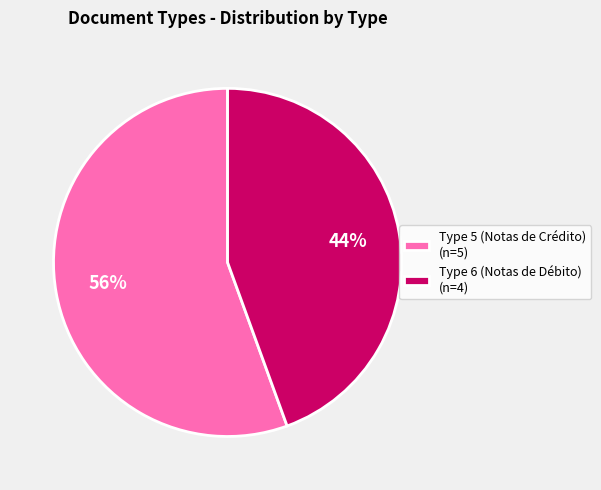

Combined, do Type 6 (Notas de Débito) (n=4) and Type 5 (Notas de Crédito) (n=5) account for over 50%?

Yes